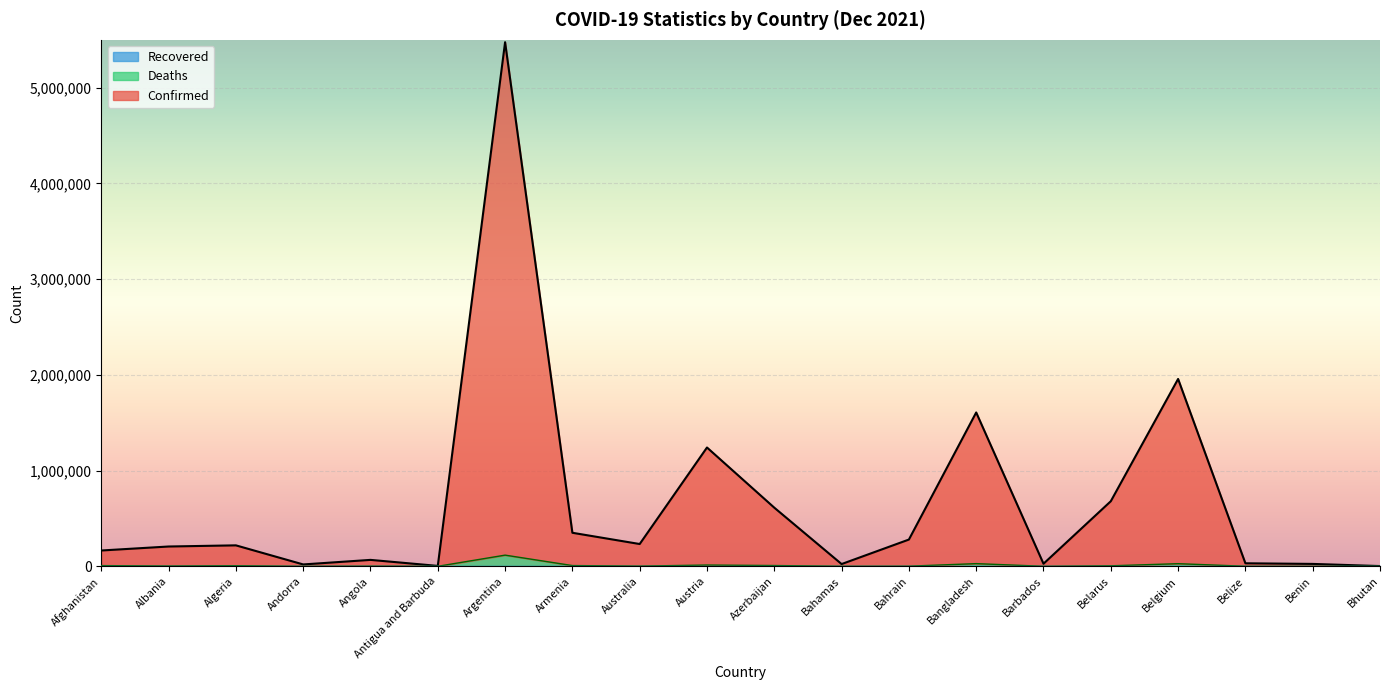

List the labels in order of Deaths value, smallest first.

Bhutan, Antigua and Barbuda, Andorra, Benin, Barbados, Belize, Bahamas, Bahrain, Angola, Australia, Albania, Belarus, Algeria, Afghanistan, Armenia, Azerbaijan, Austria, Belgium, Bangladesh, Argentina